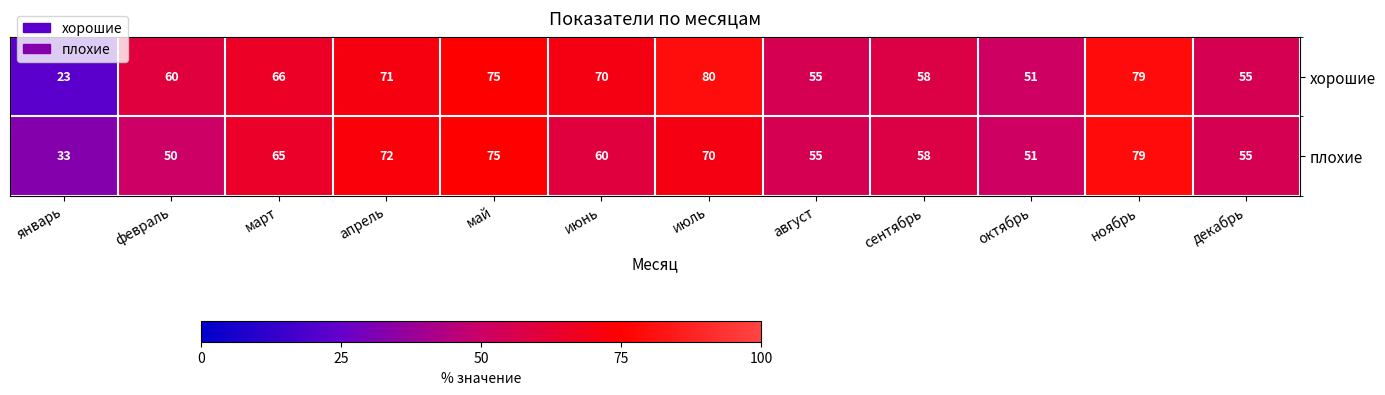

What is the smallest value displayed?

23